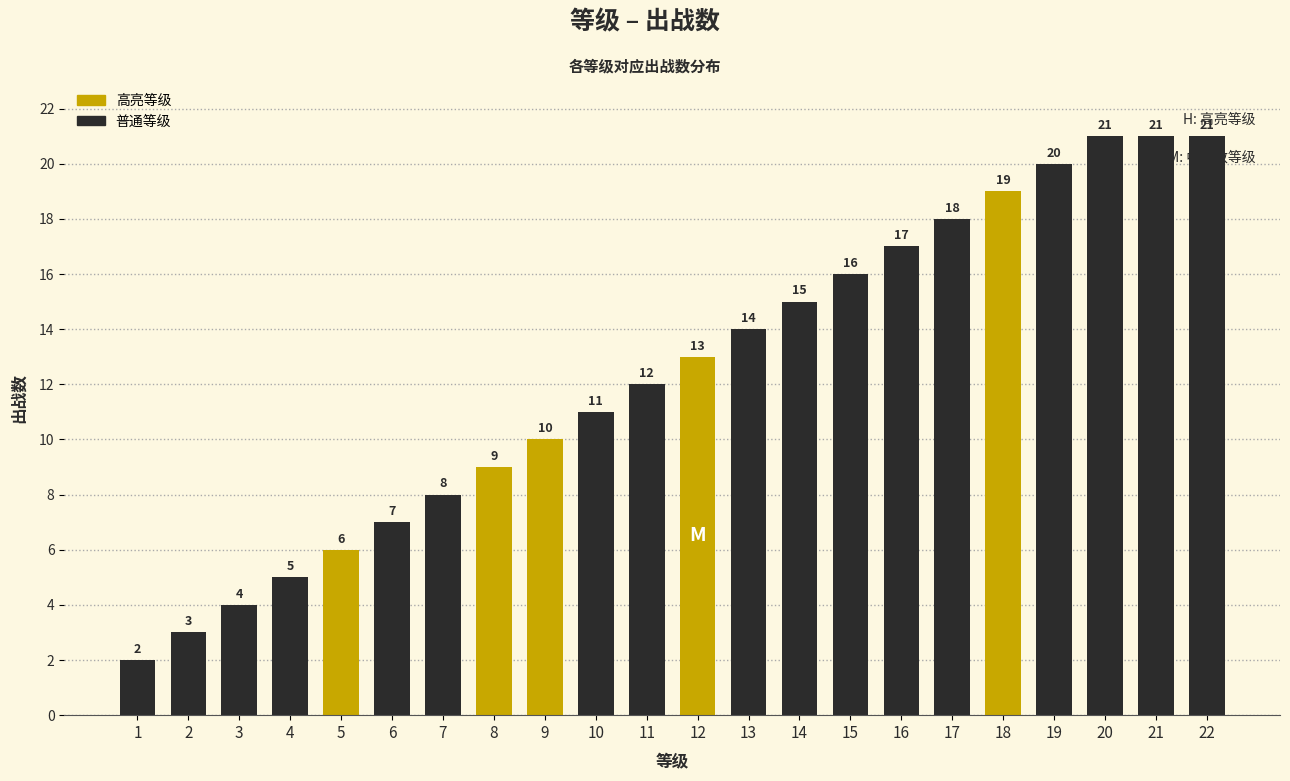

Read the value at 18.

19